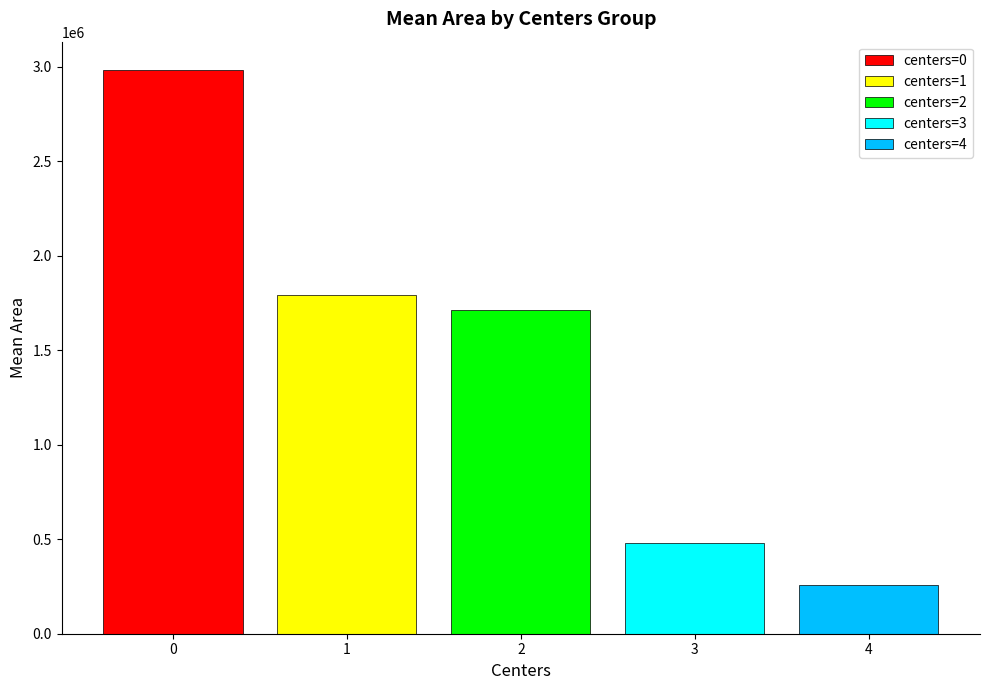

What value does the centers=4 series have at 2?

256250.0